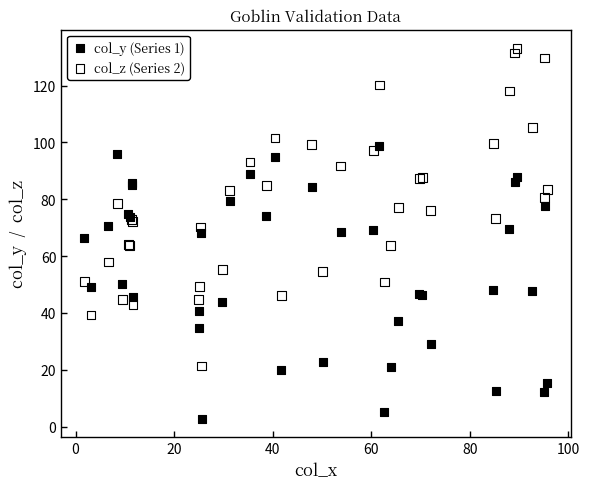

Which series has the largest Y range (max minus min)?

col_z (Series 2)